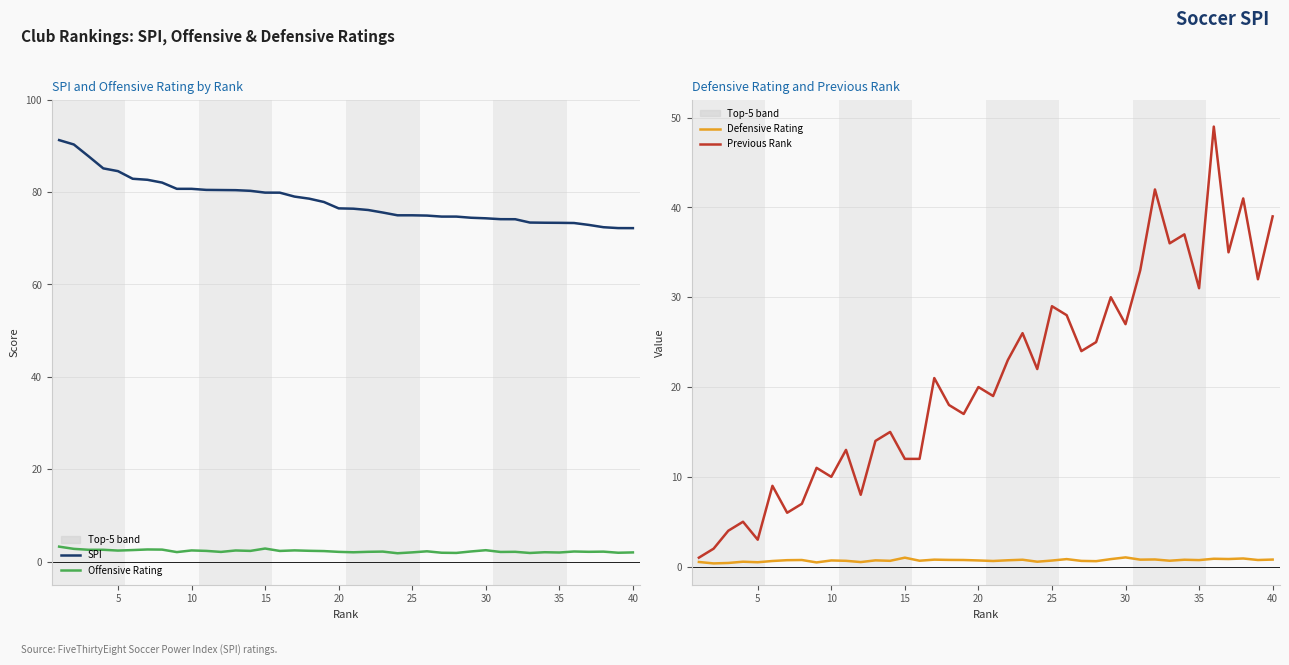

What is the sum of the Offensive Rating values at 34 and 40?

4.0